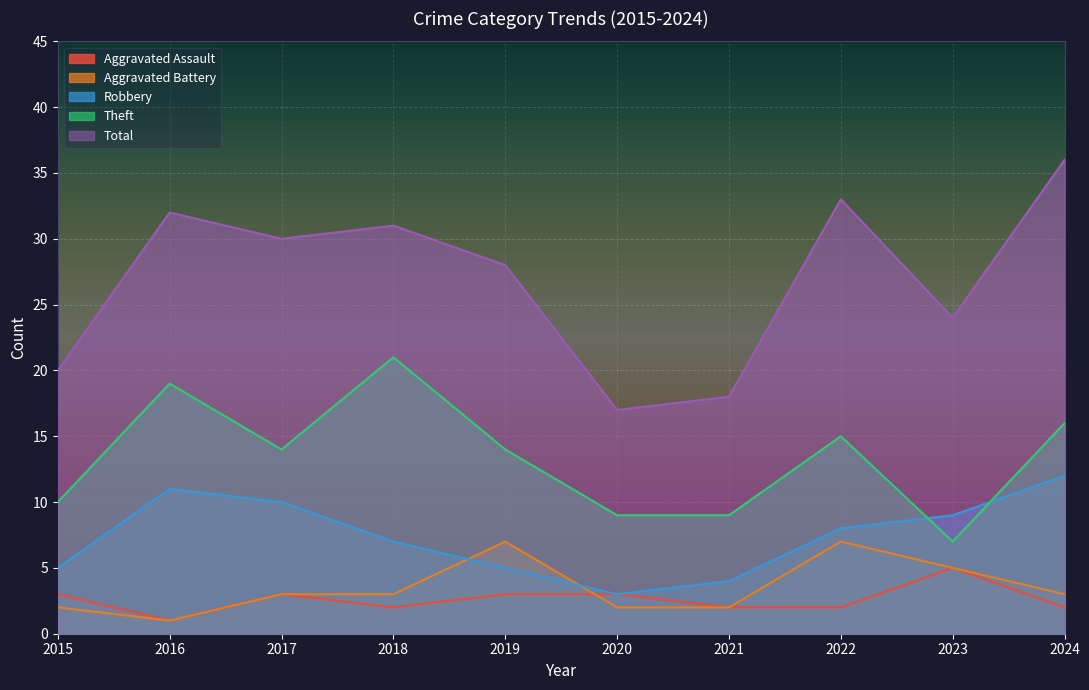

At 2015, list the series in order from smallest to largest.

Aggravated Battery, Aggravated Assault, Robbery, Theft, Total